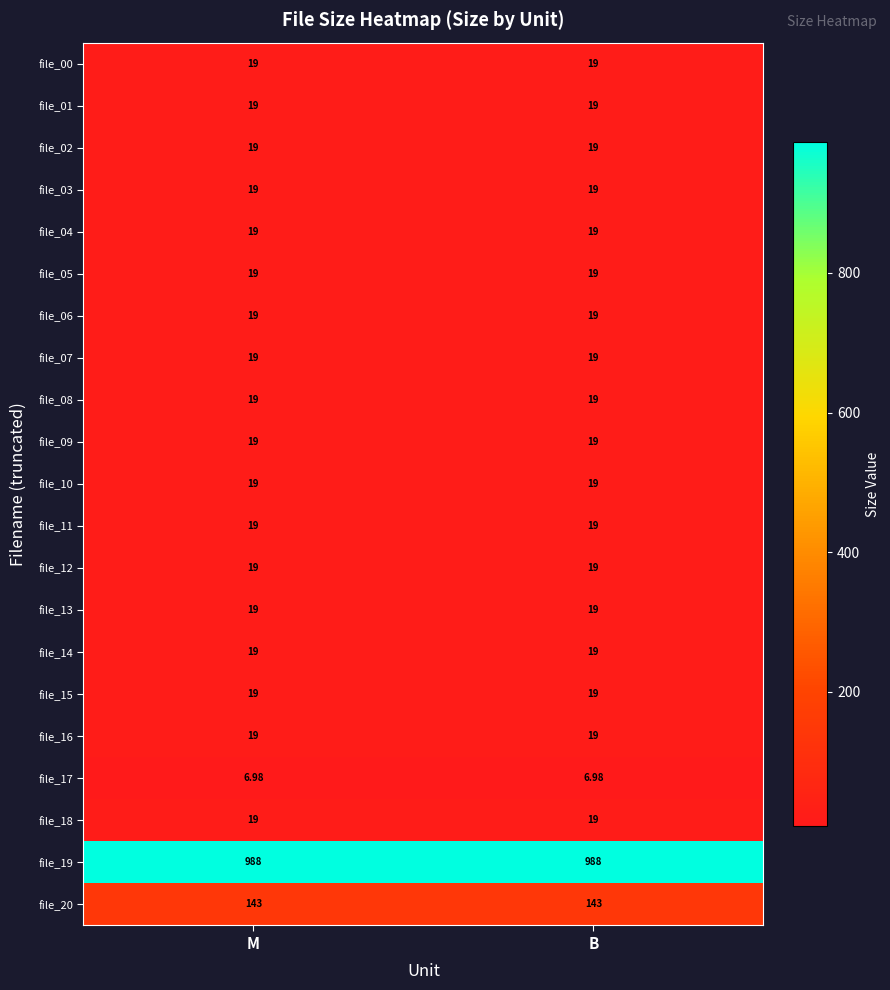

List the series in order of their peak value, lowest first.

file_17, file_00, file_01, file_02, file_03, file_04, file_05, file_06, file_07, file_08, file_09, file_10, file_11, file_12, file_13, file_14, file_15, file_16, file_18, file_20, file_19